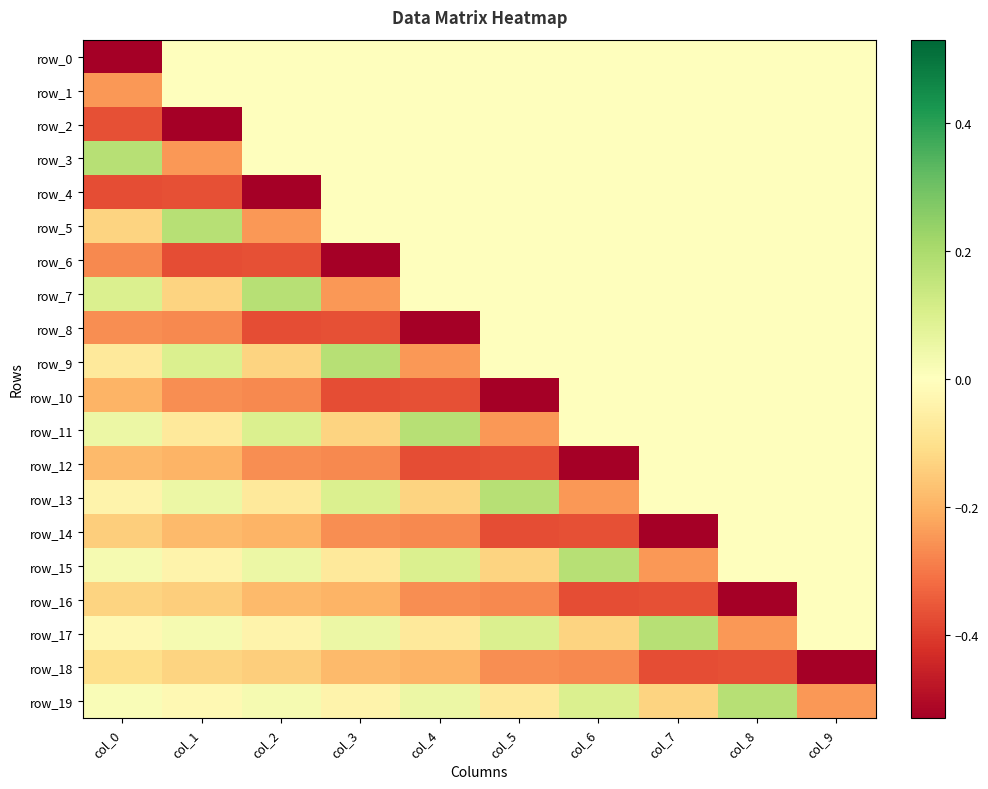

How many series are shown in this chart?

20